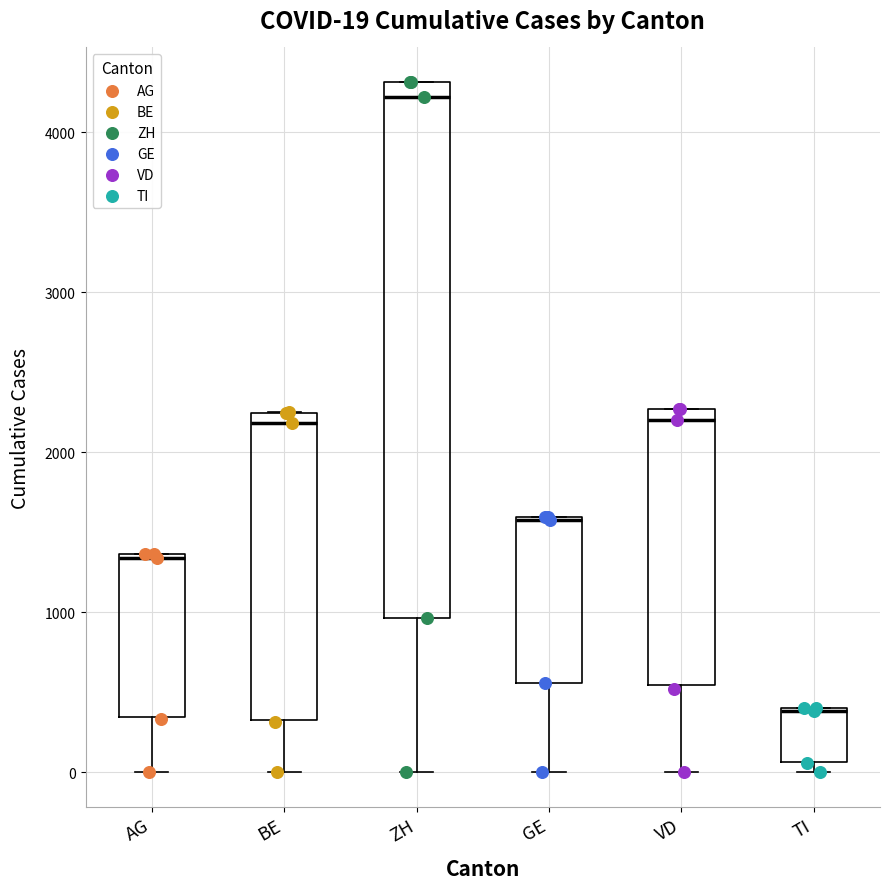

Comparing the boxes themselves (not the whiskers), which one is the tallest?

ZH